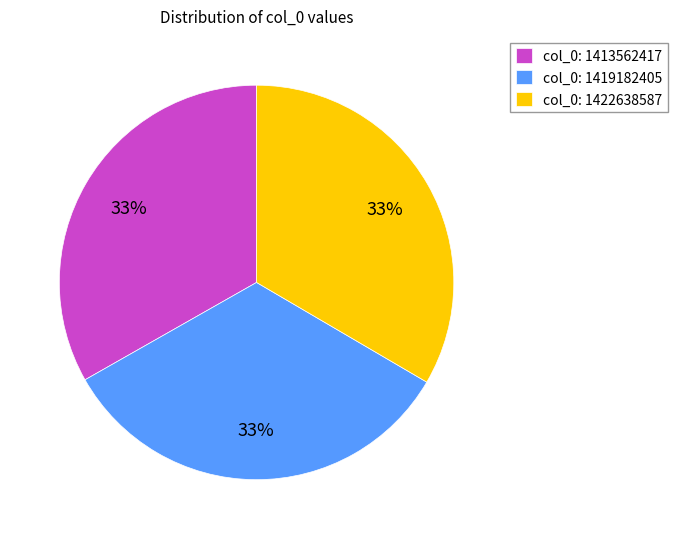

Approximately how many times larger is the value at col_0: 1419182405 compared to col_0: 1413562417?

1.0